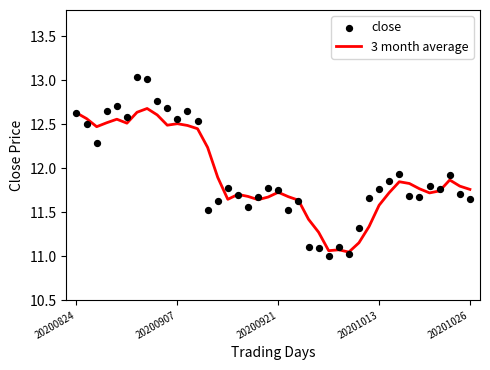

At which category is the sum across all series the highest?

7